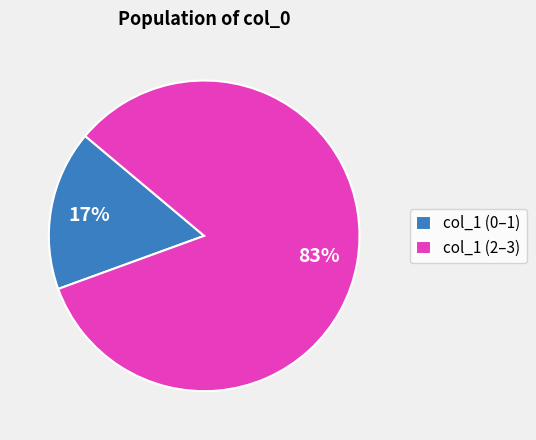

Between col_1 (0–1) and col_1 (2–3), which is larger?

col_1 (2–3)